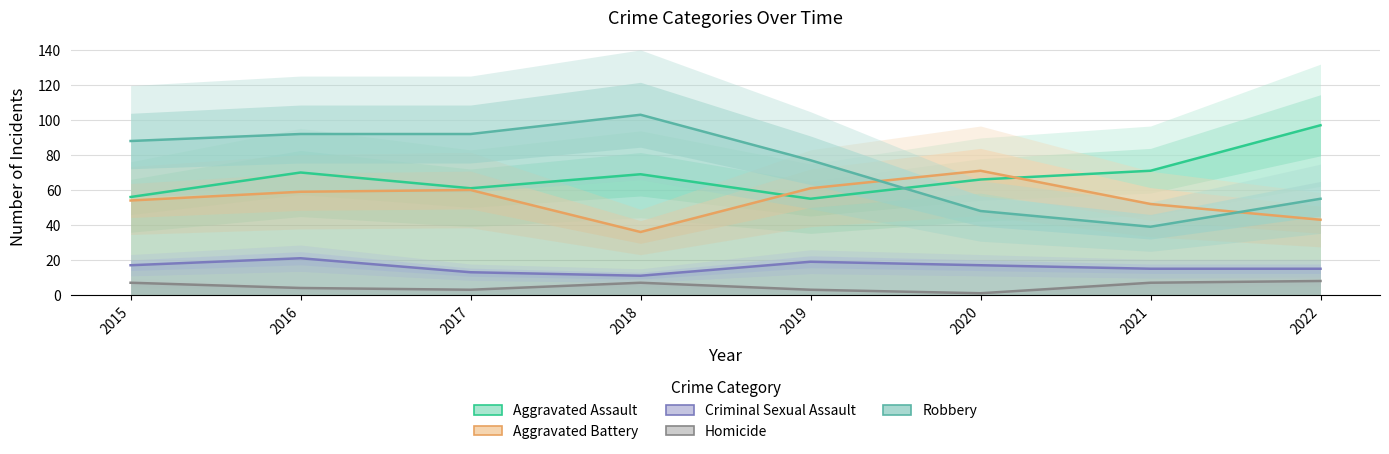

True or false: Criminal Sexual Assault and Robbery intersect in this chart.

False